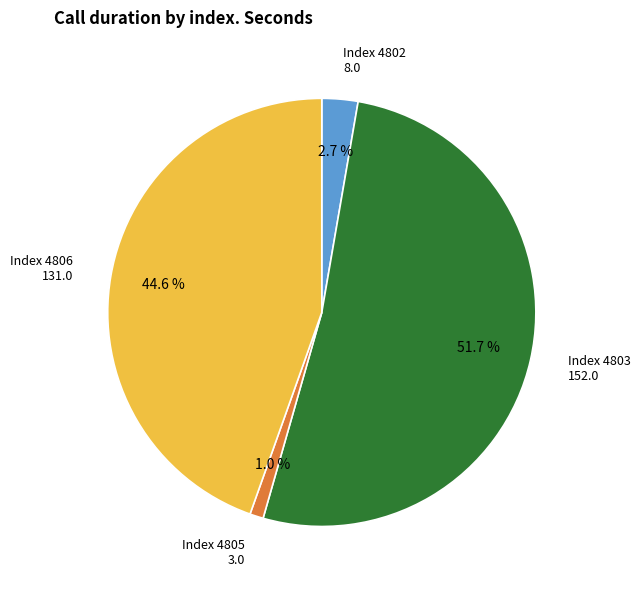

Does any single category account for the majority?

Yes